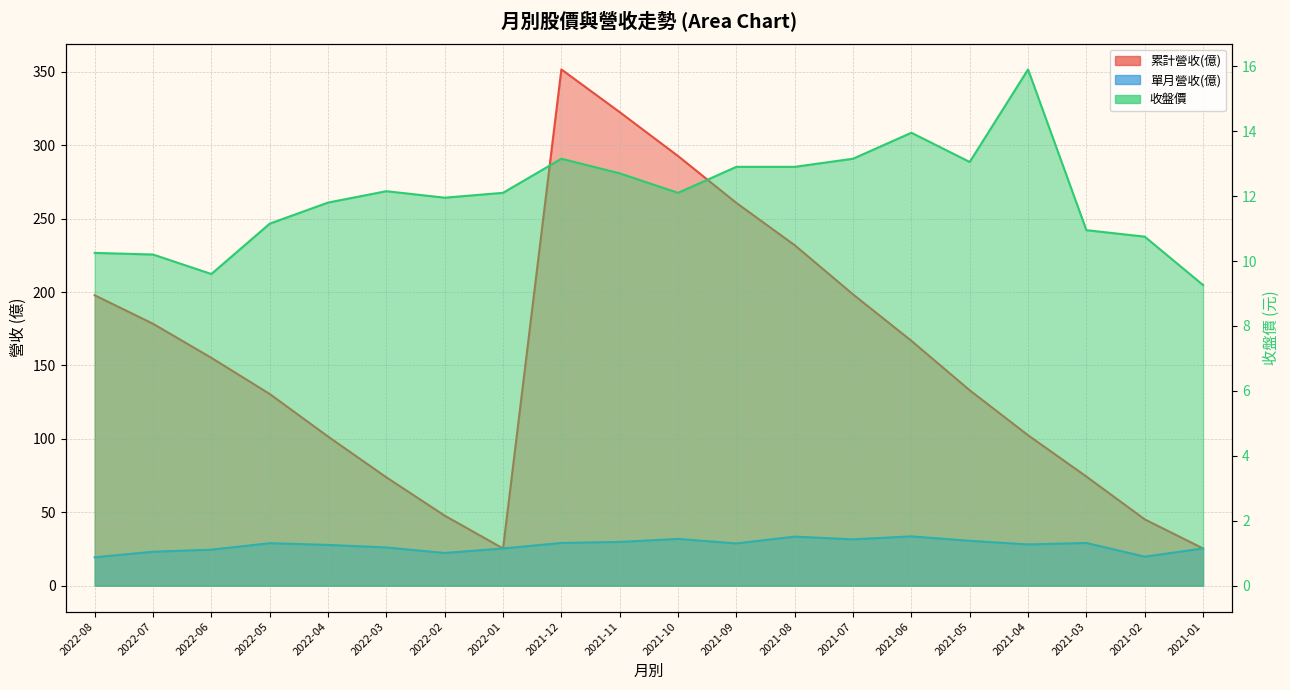

True or false: 累計營收(億) and 收盤價 intersect in this chart.

False